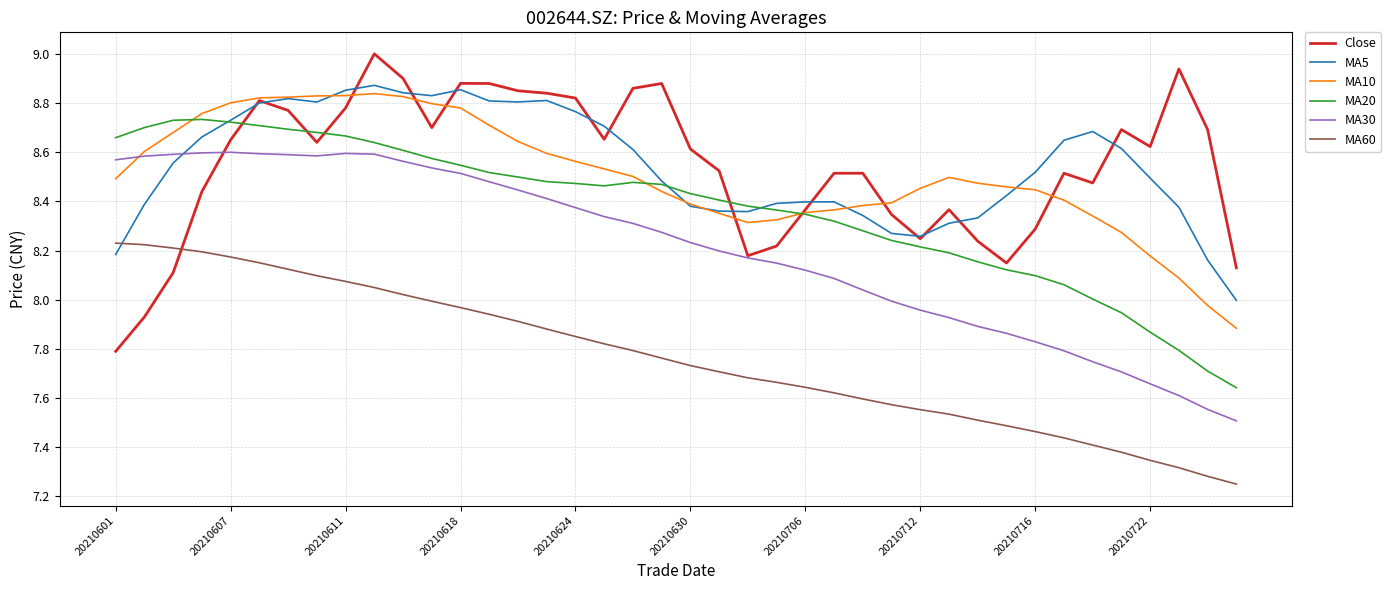

True or false: MA20 and MA60 cross at least once.

False